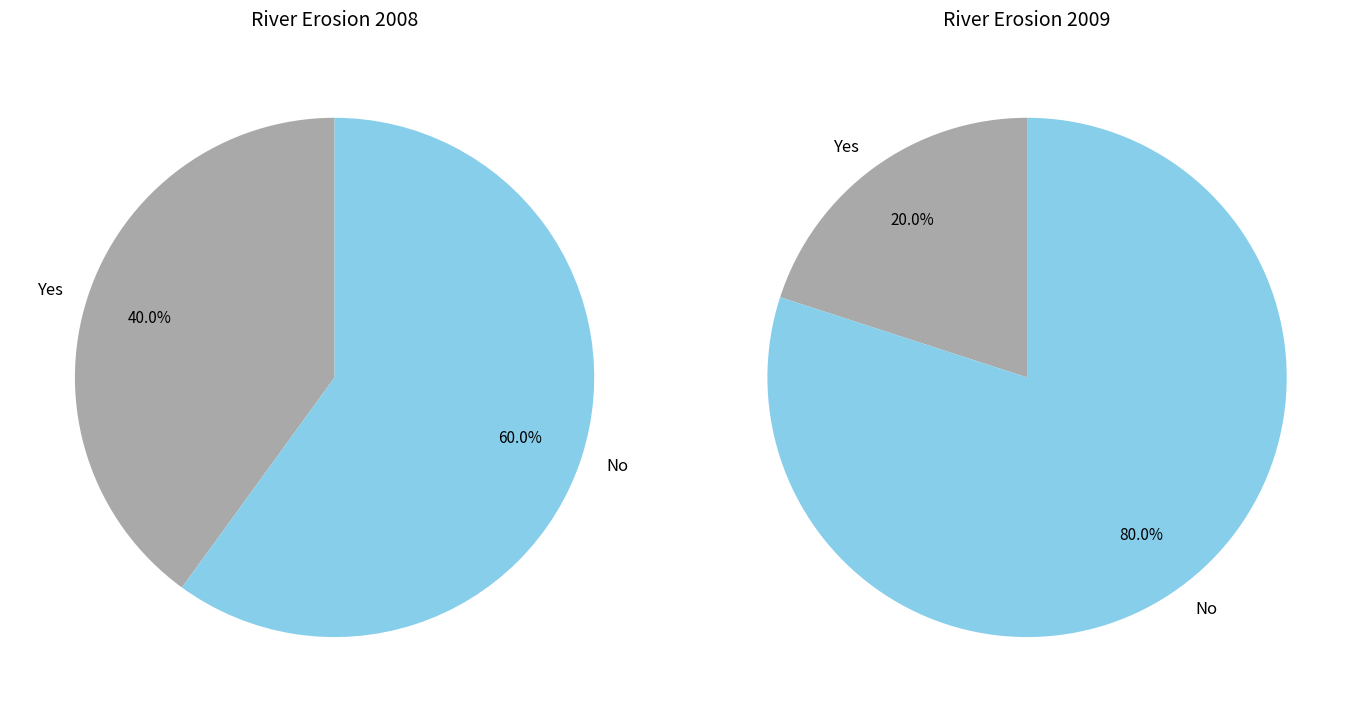

What portion of the pie excludes No?

40.0%